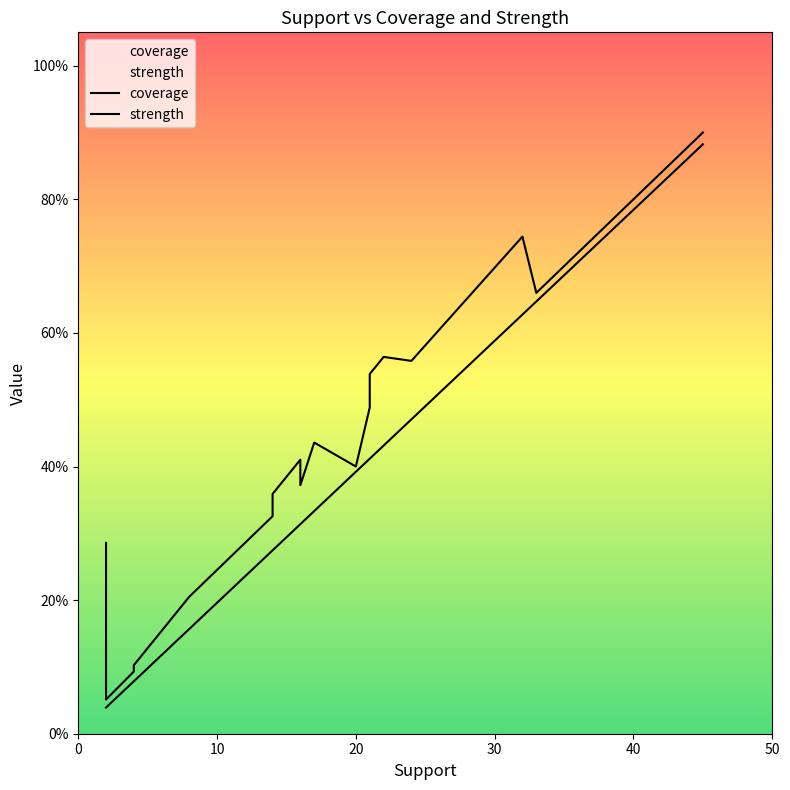

Does the chart have visible grid lines?

No